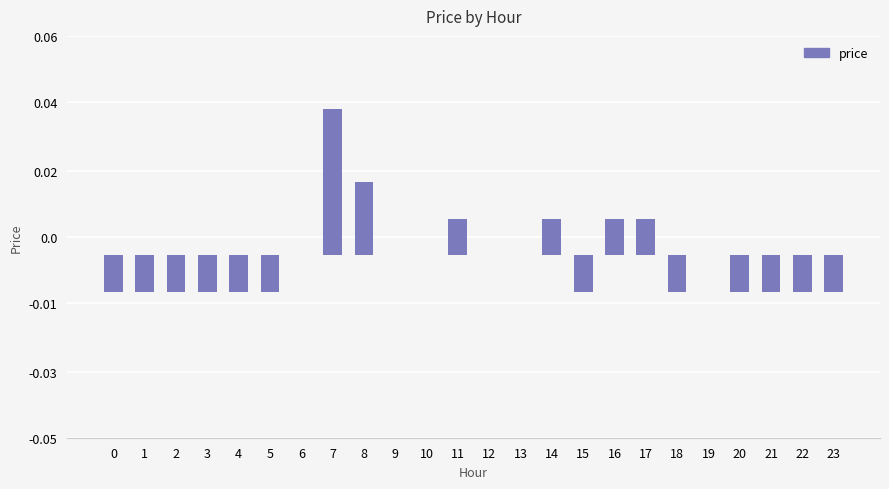

How many positive values are there?

6